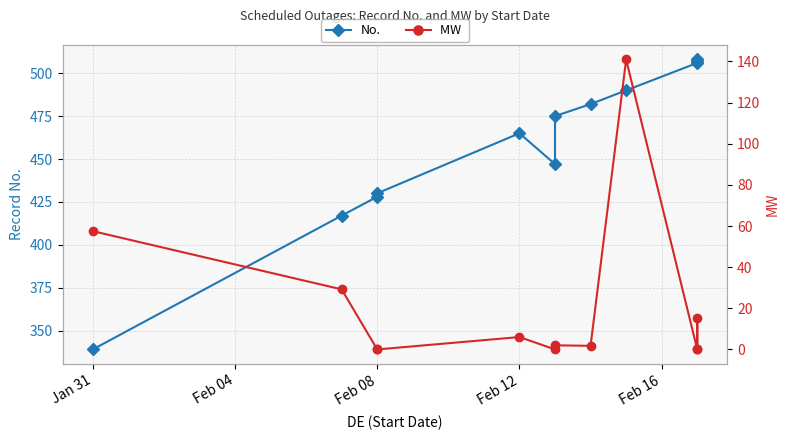

What is the greatest value displayed?

508.0